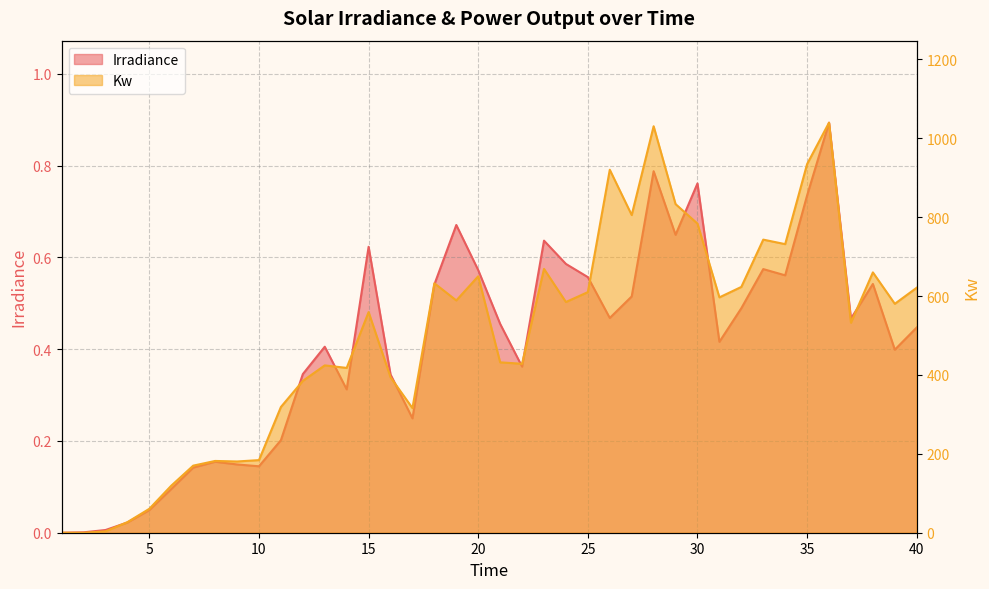

Is the value of Kw at 11 greater than the value of Irradiance at 26?

Yes